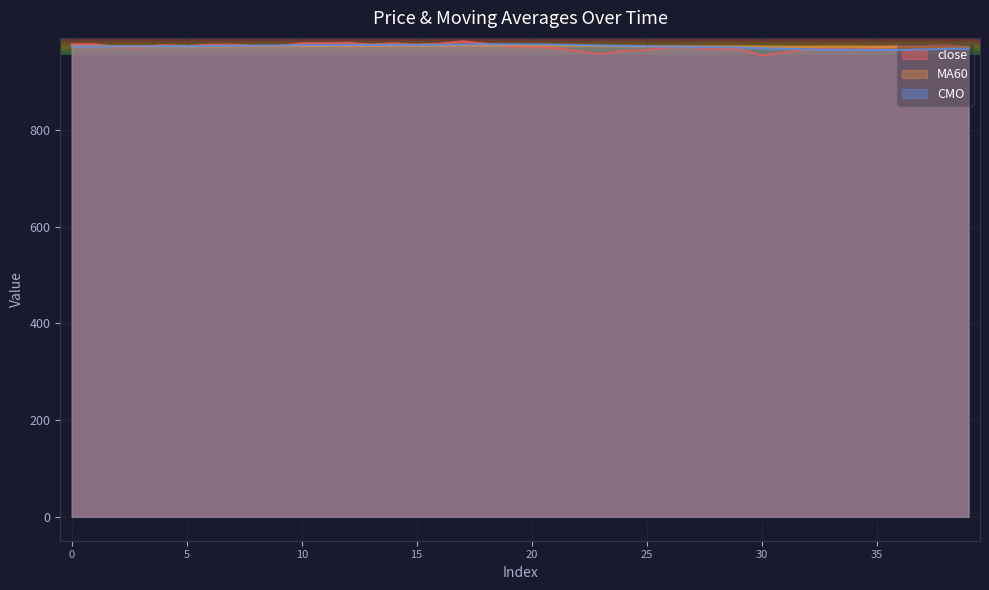

True or false: CMO has a value of 1445.8 at 28.

False